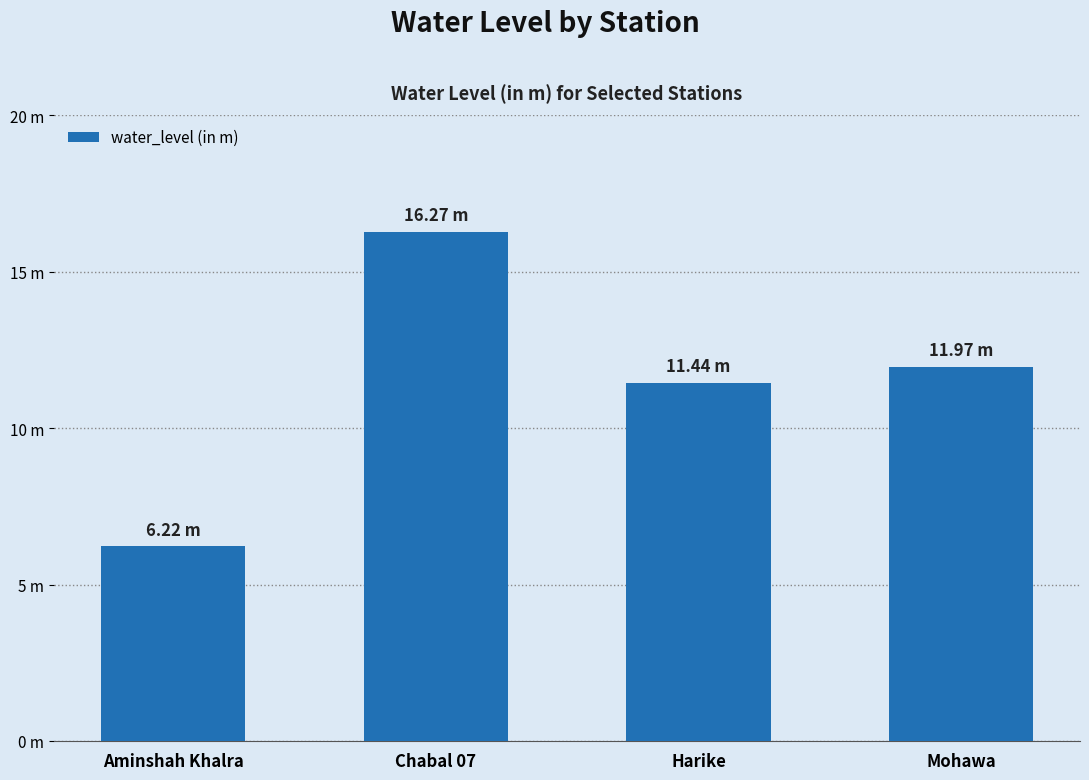

Are the bars horizontal?

No